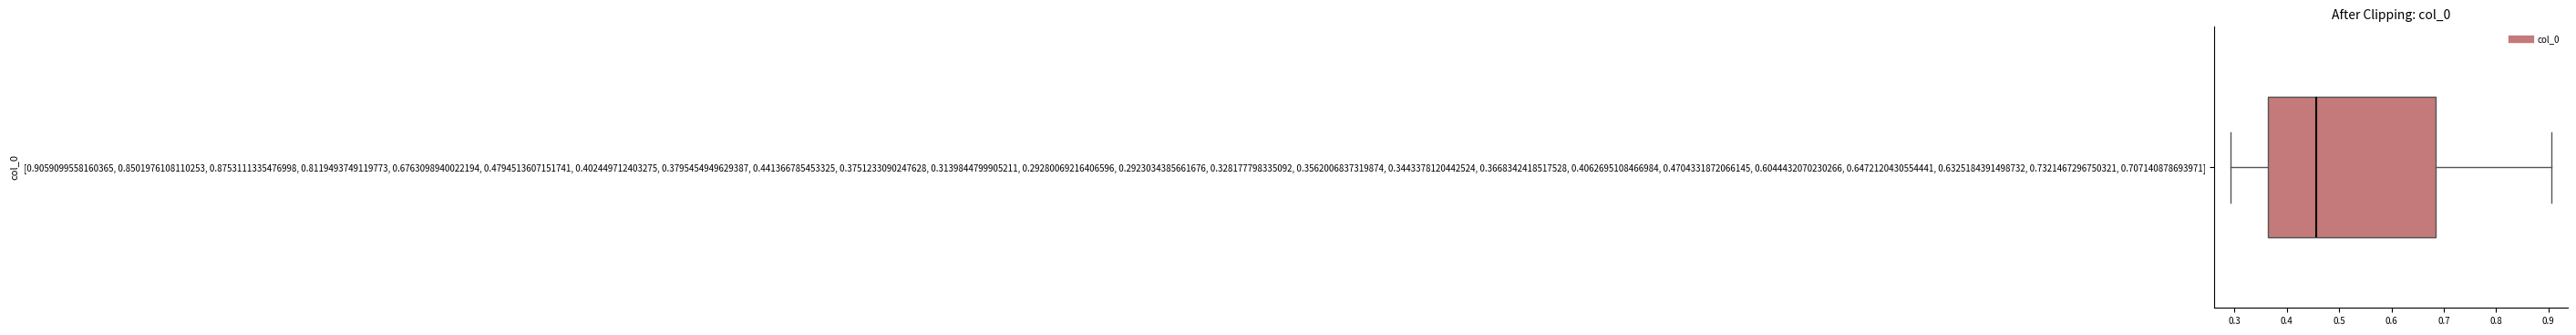

Where does the right whisker of the box for [0.9059099558160365, 0.8501976108110253, 0.8753111335476998, 0.8119493749119773, 0.6763098940022194, 0.4794513607151741, 0.402449712403275, 0.3795454949629387, 0.441366785453325, 0.3751233090247628, 0.3139844799905211, 0.29280069216406596, 0.2923034385661676, 0.328177798335092, 0.3562006837319874, 0.3443378120442524, 0.3668342418517528, 0.4062695108466984, 0.4704331872066145, 0.6044432070230266, 0.6472120430554441, 0.6325184391498732, 0.7321467296750321, 0.707140878693971] end on the x-axis? The values are not printed on the chart, so give them approximately, as read against the axis.

0.91